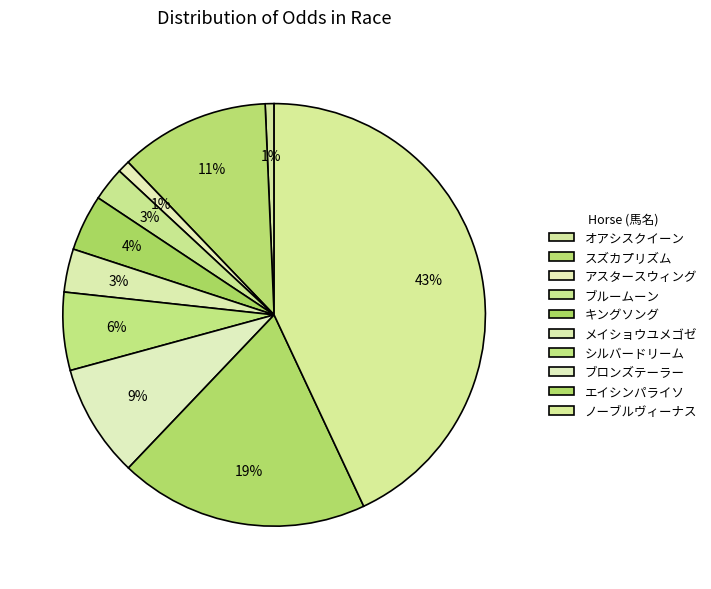

How many segments does this pie chart have?

10